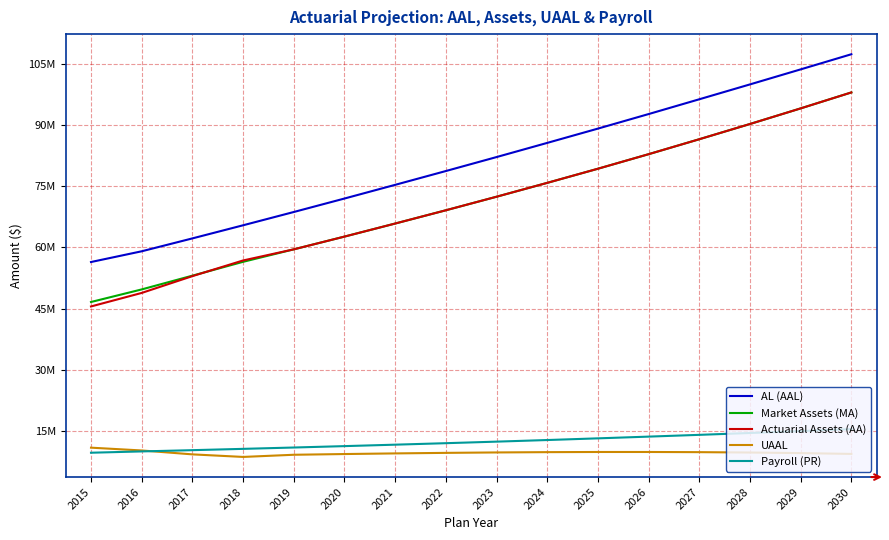

Does the chart display data point markers on the line(s)?

No